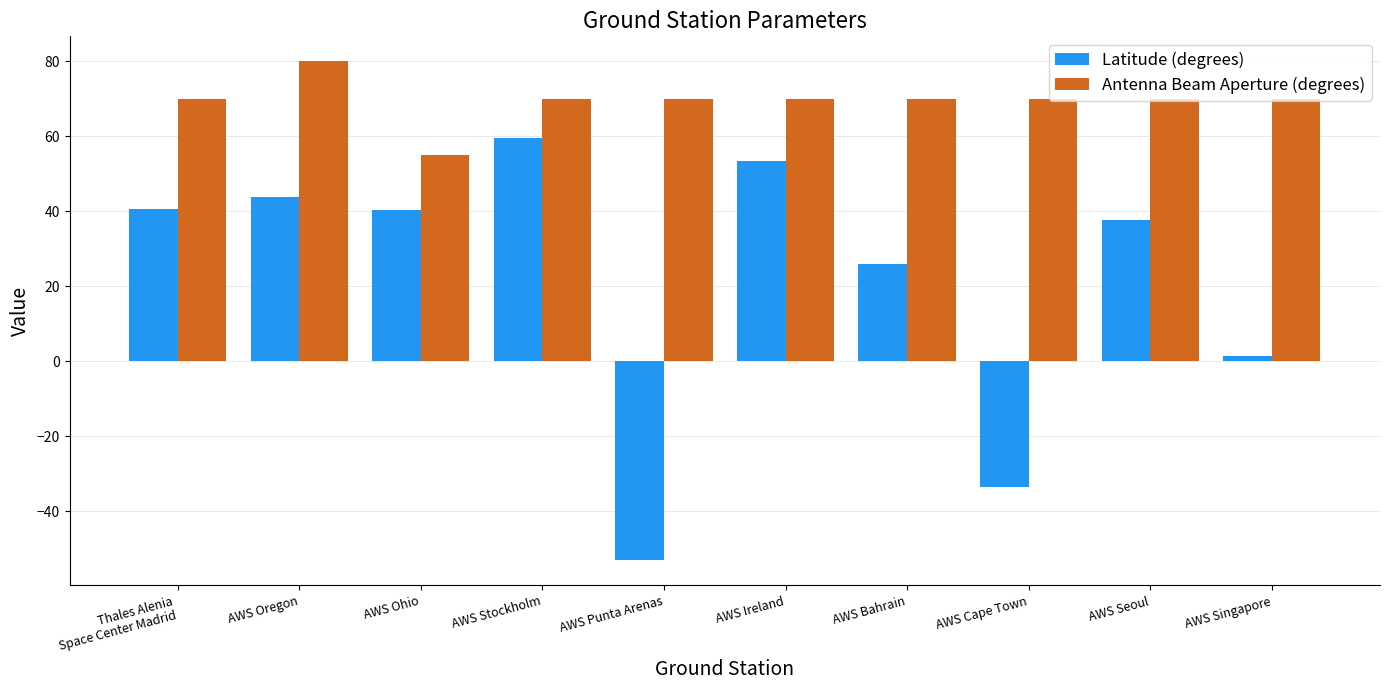

At which category is the sum across all series the highest?

AWS Stockholm